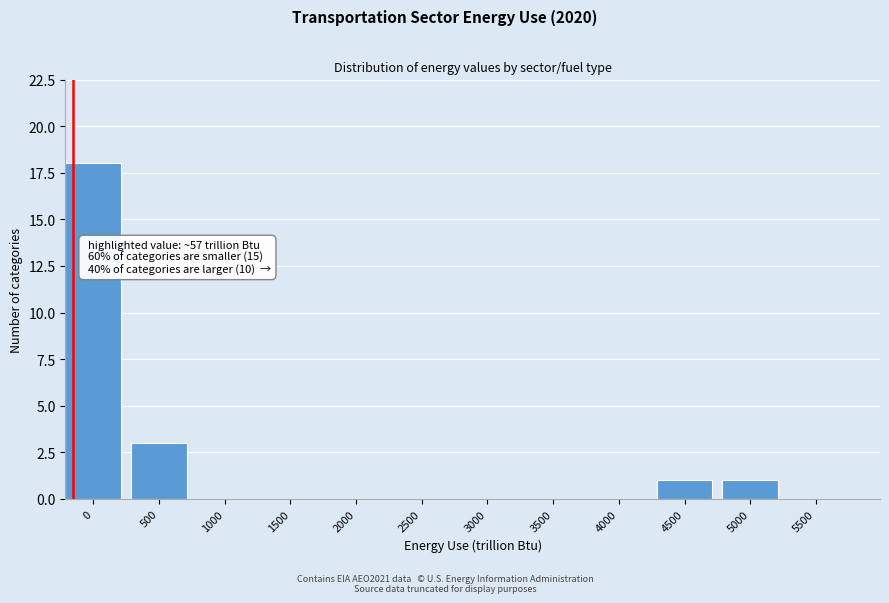

Reading left to right, transcribe all the data shown in this chart.

0=18	500=3	1000=0	1500=0	2000=0	2500=0	3000=0	3500=0	4000=0	4500=1	5000=1	5500=0